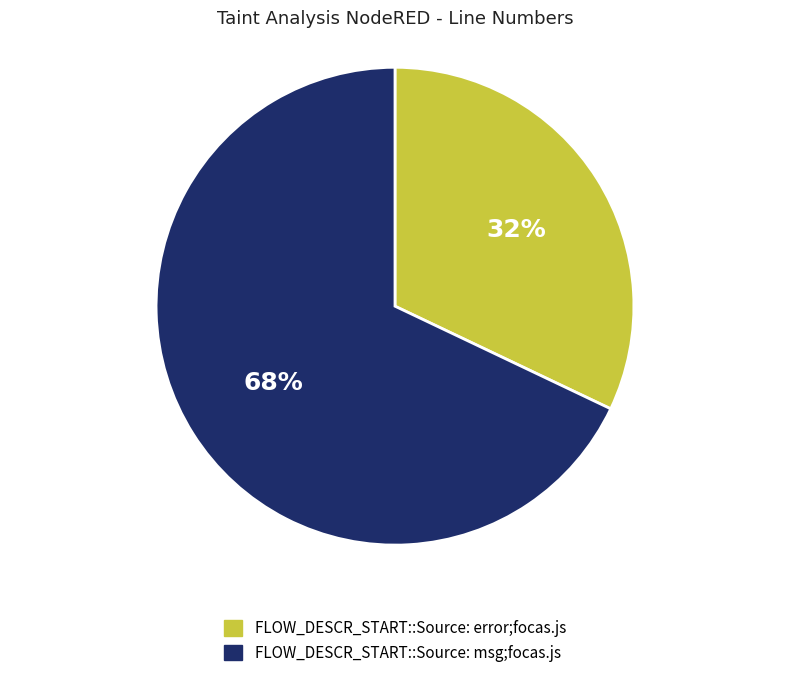

True or false: FLOW_DESCR_START::Source: msg;focas.js accounts for 56% of the total.

False